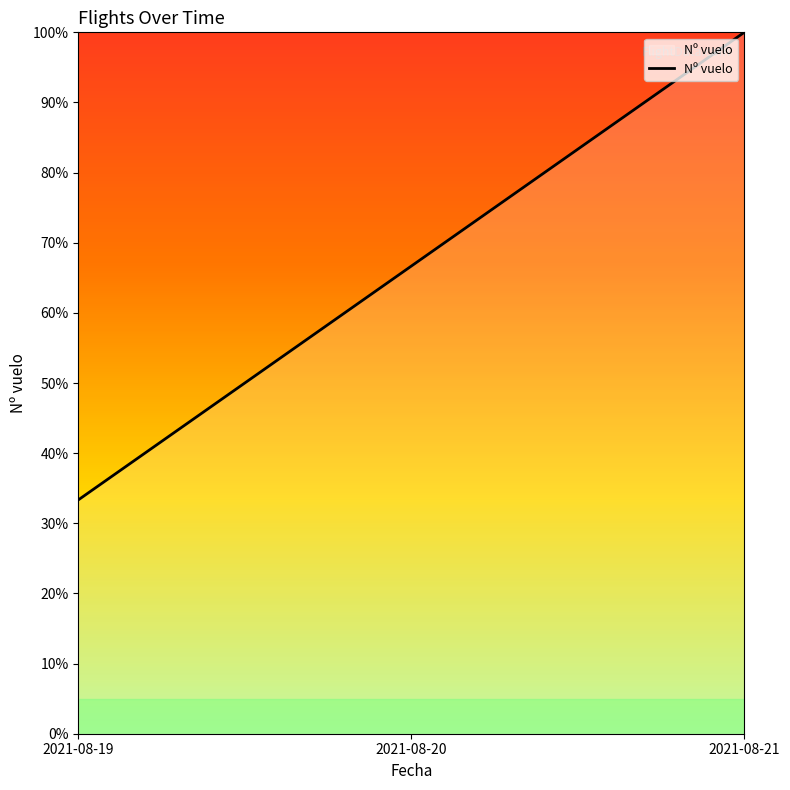

Count the number of data series in this chart.

1